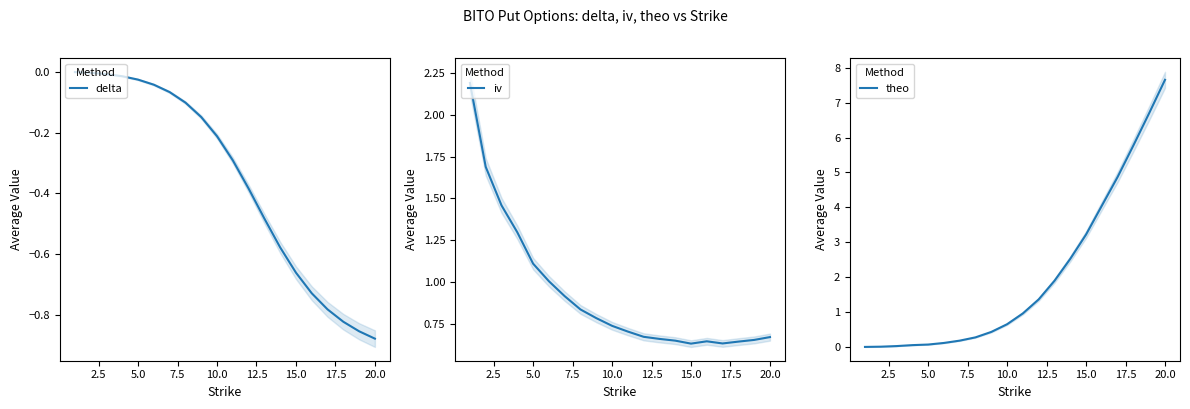

Which series has the largest total across all categories?

theo